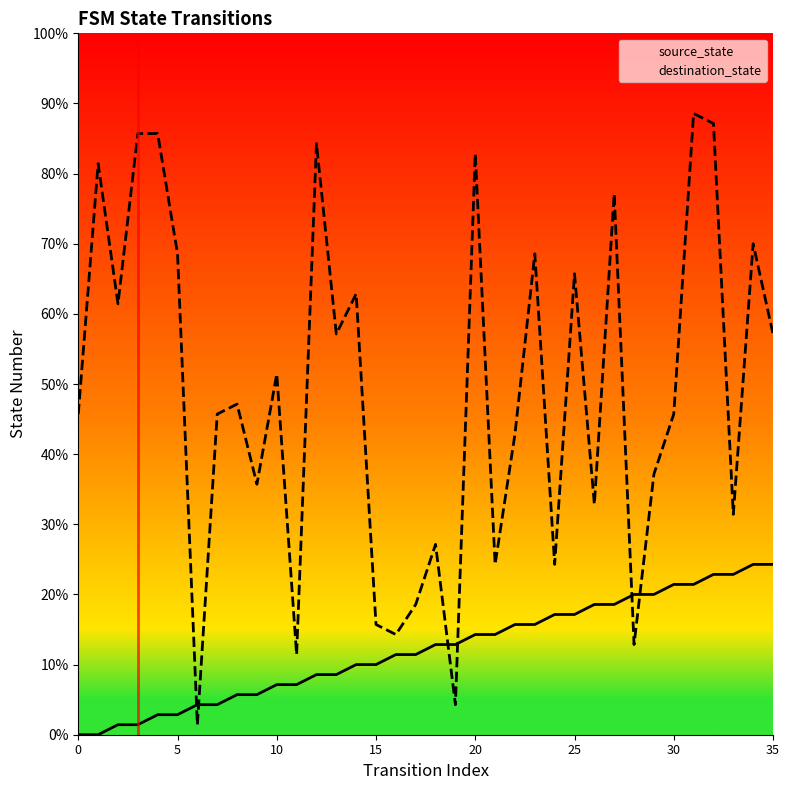

What is the sum of the source_state values at 21 and 32?

26